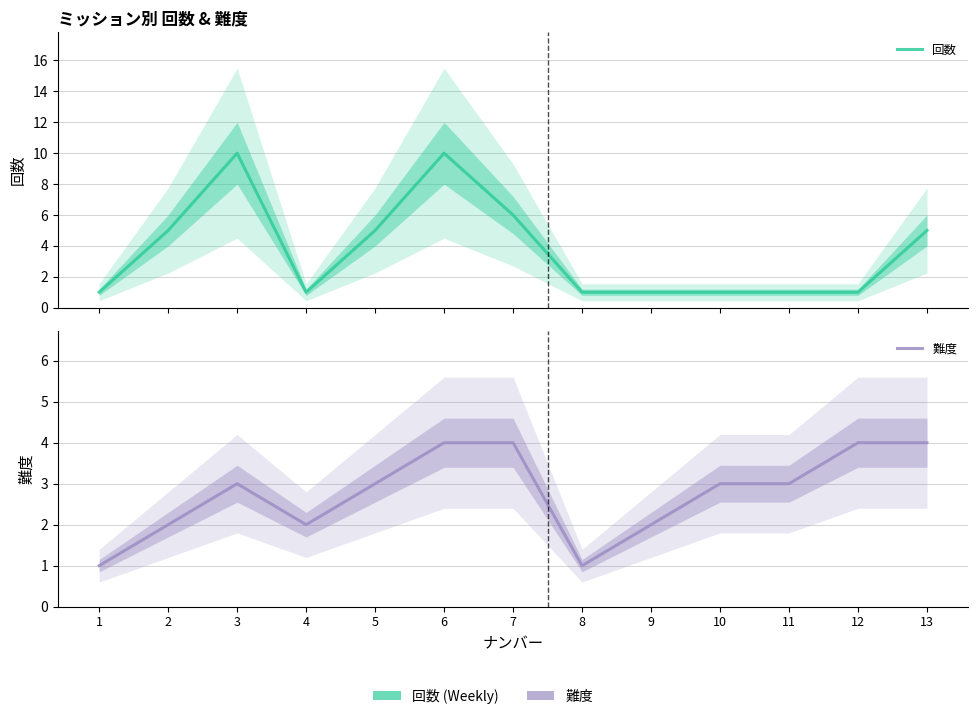

Which category has the highest value in the 回数 series?

3